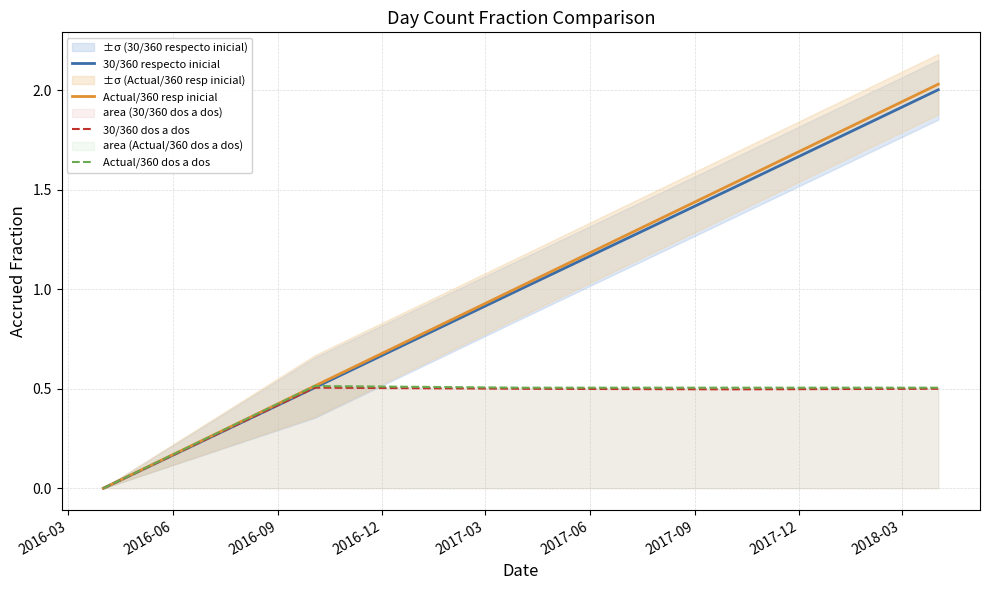

Which has a higher value, 2016-03 or 2017-03?

2017-03